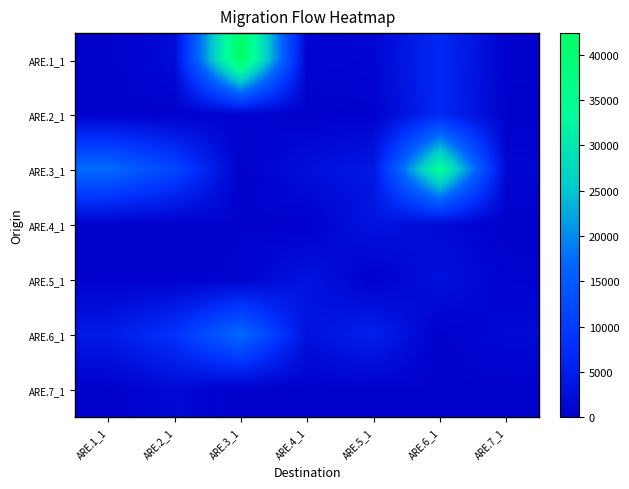

What is the greatest value displayed?

42396